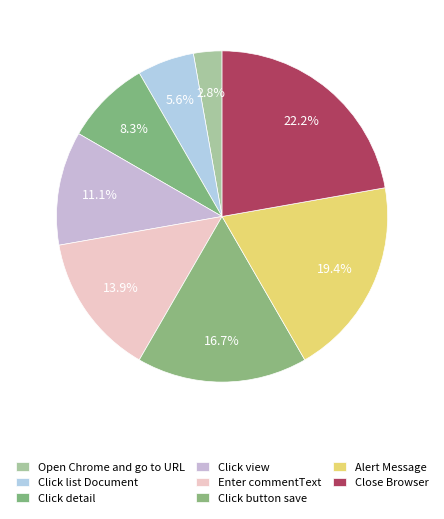

How many segments does this pie chart have?

8